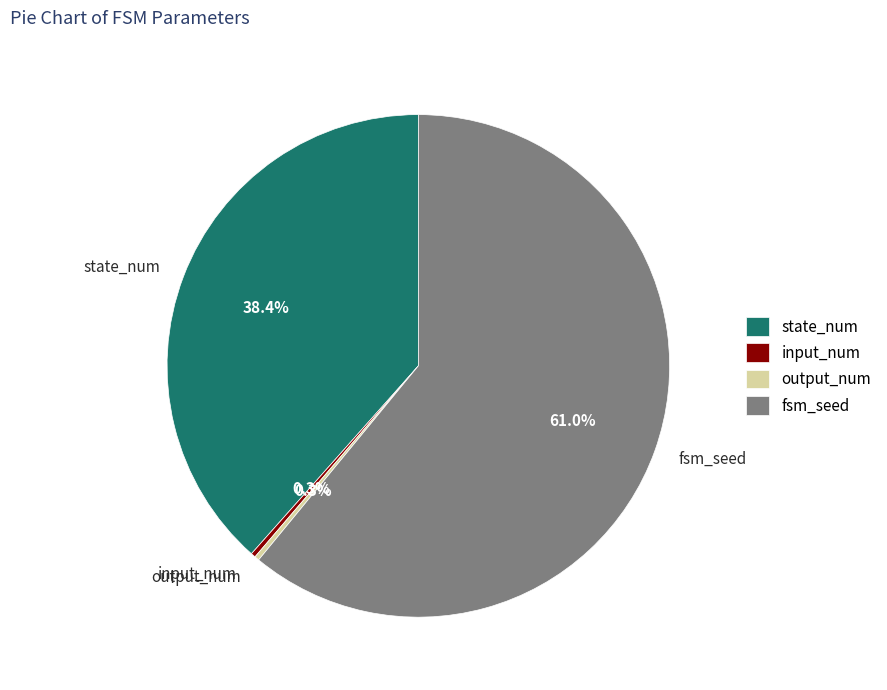

True or false: fsm_seed accounts for 61% of the total.

True